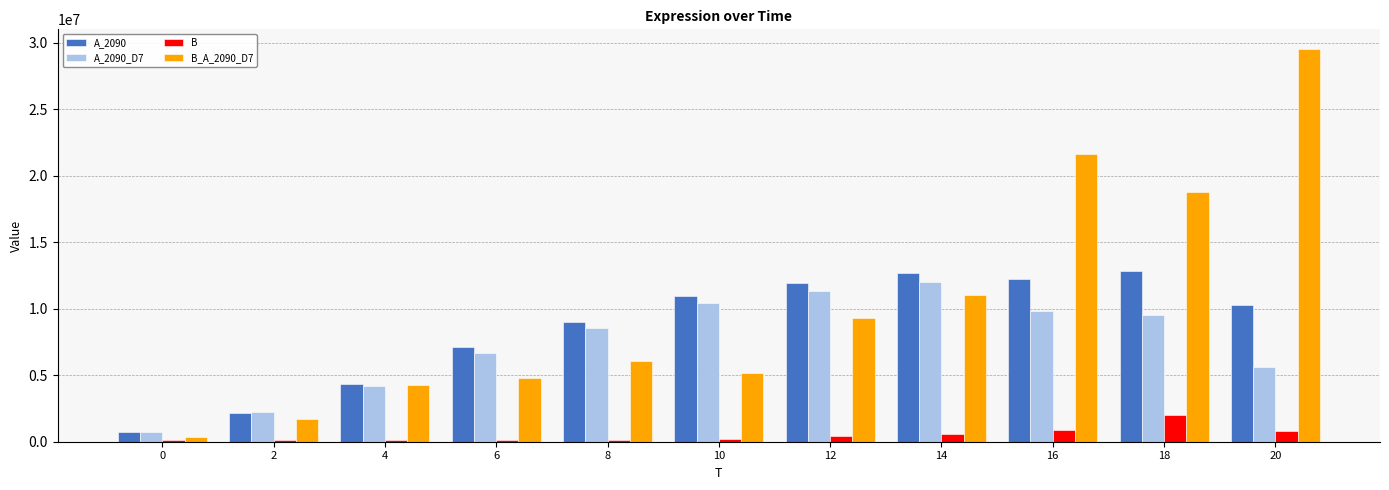

What is the minimum value shown in the chart?

93938.6